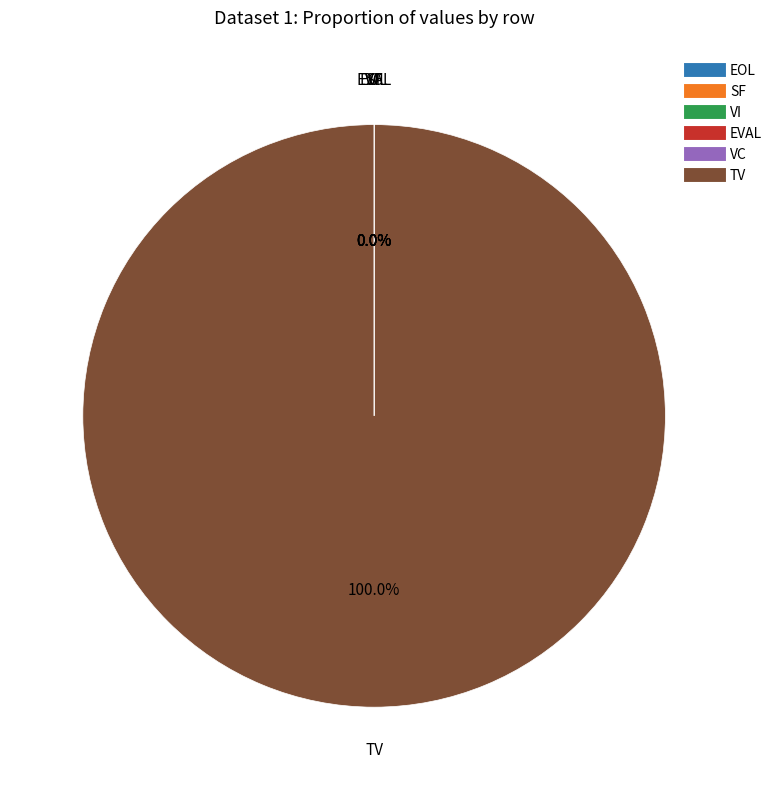

What is the largest slice in the pie chart?

TV